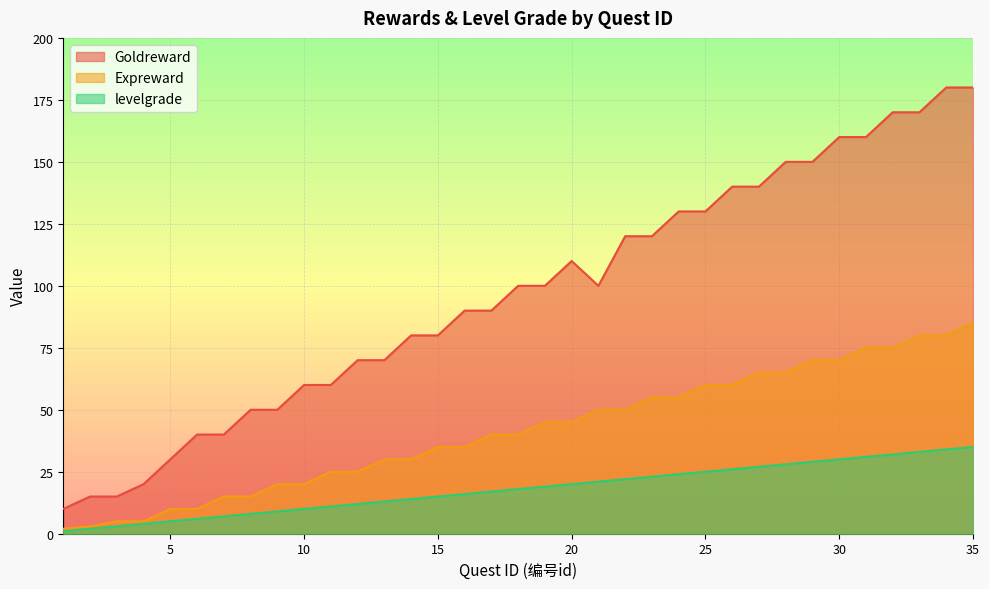

Reading left to right, transcribe all the data shown in this chart.

Goldreward: 10	15	15	20	30	40	40	50	50	60	60	70	70	80	80	90	90	100	100	110	100	120	120	130	130	140	140	150	150	160	160	170	170	180	180
Expreward: 2	3	5	5	10	10	15	15	20	20	25	25	30	30	35	35	40	40	45	45	50	50	55	55	60	60	65	65	70	70	75	75	80	80	85
levelgrade: 1	2	3	4	5	6	7	8	9	10	11	12	13	14	15	16	17	18	19	20	21	22	23	24	25	26	27	28	29	30	31	32	33	34	35